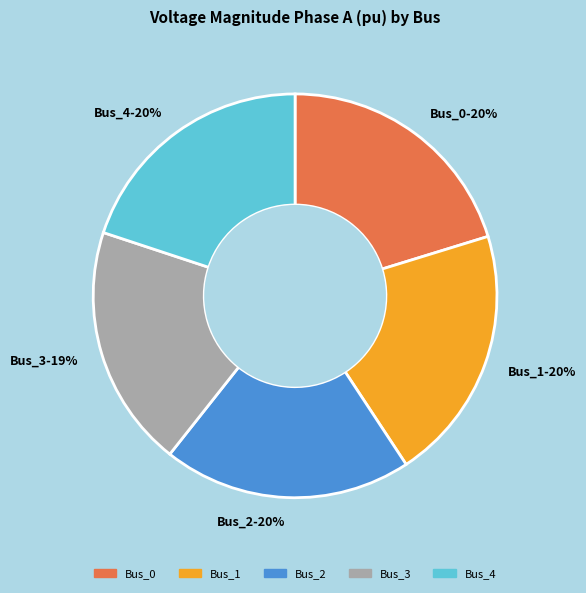

True or false: Bus_0-20% accounts for 20% of the total.

True